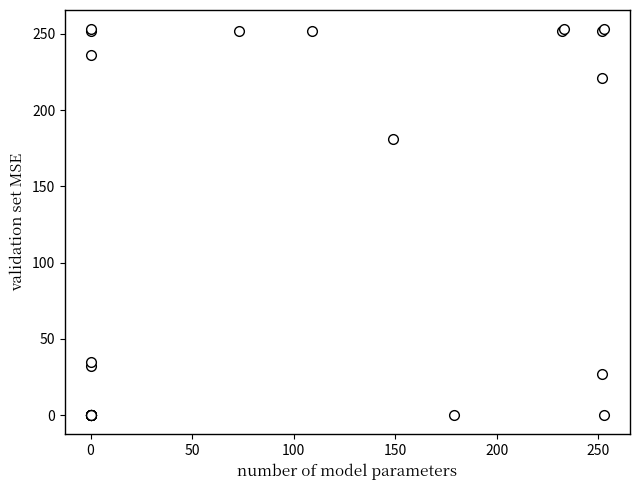

What Y value in the scatter plot is closest to 126?

181